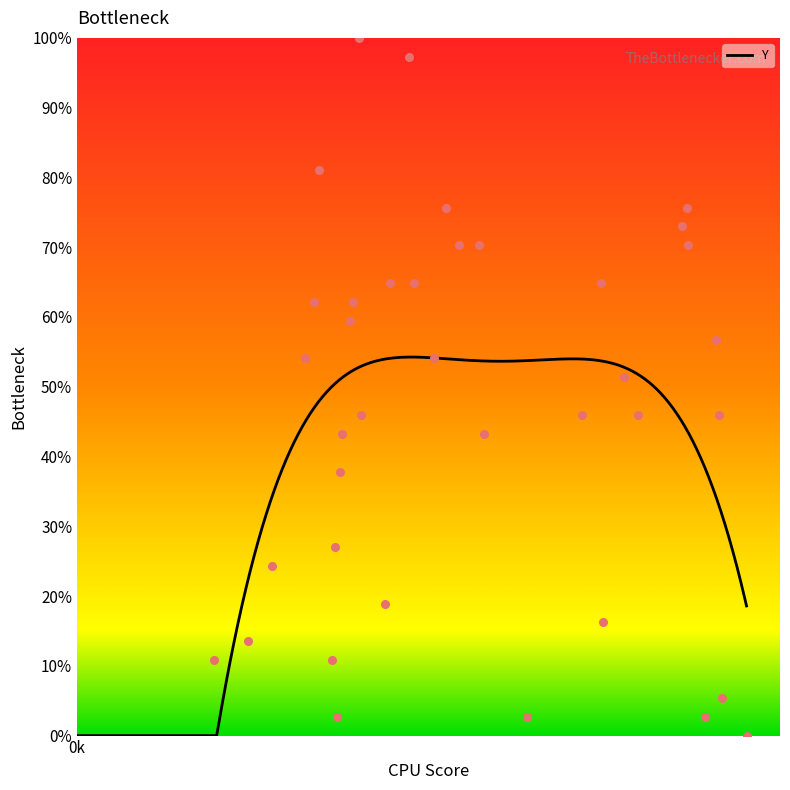

What is the highest value of the Y series?

54.3